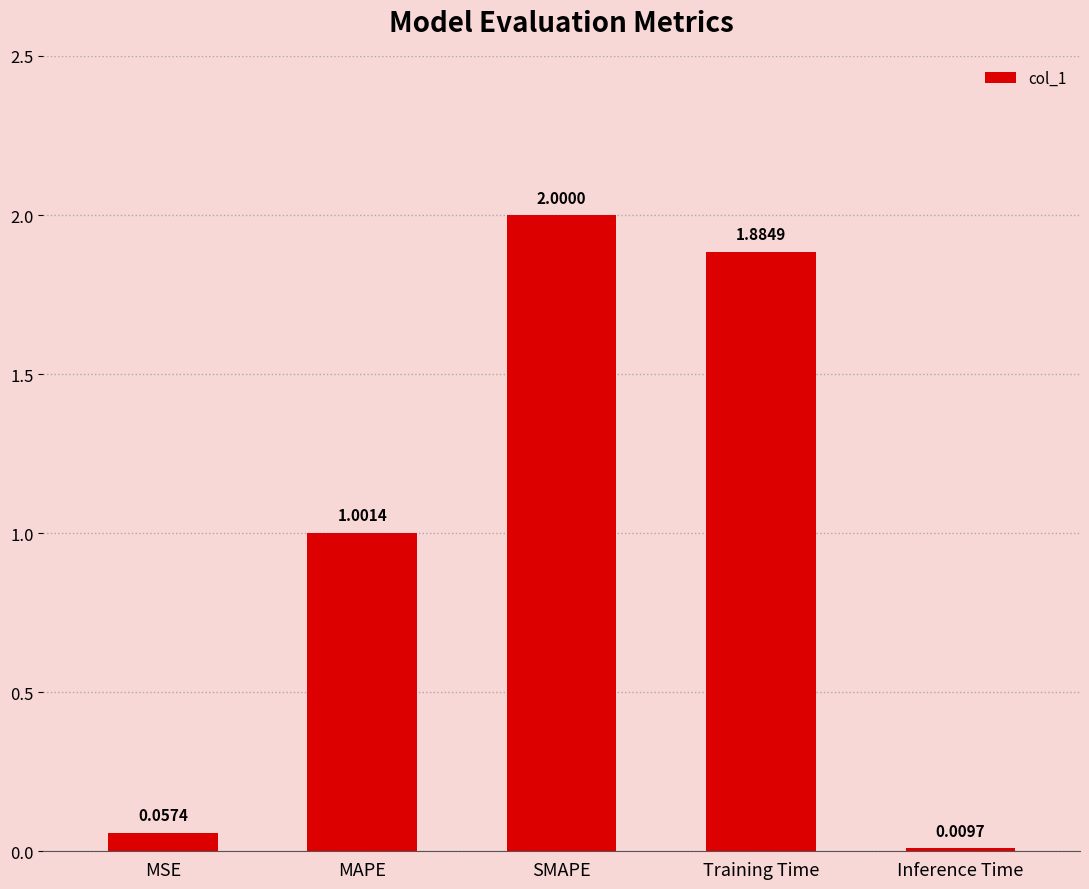

List the labels in order of value, smallest first.

Inference Time, MSE, MAPE, Training Time, SMAPE